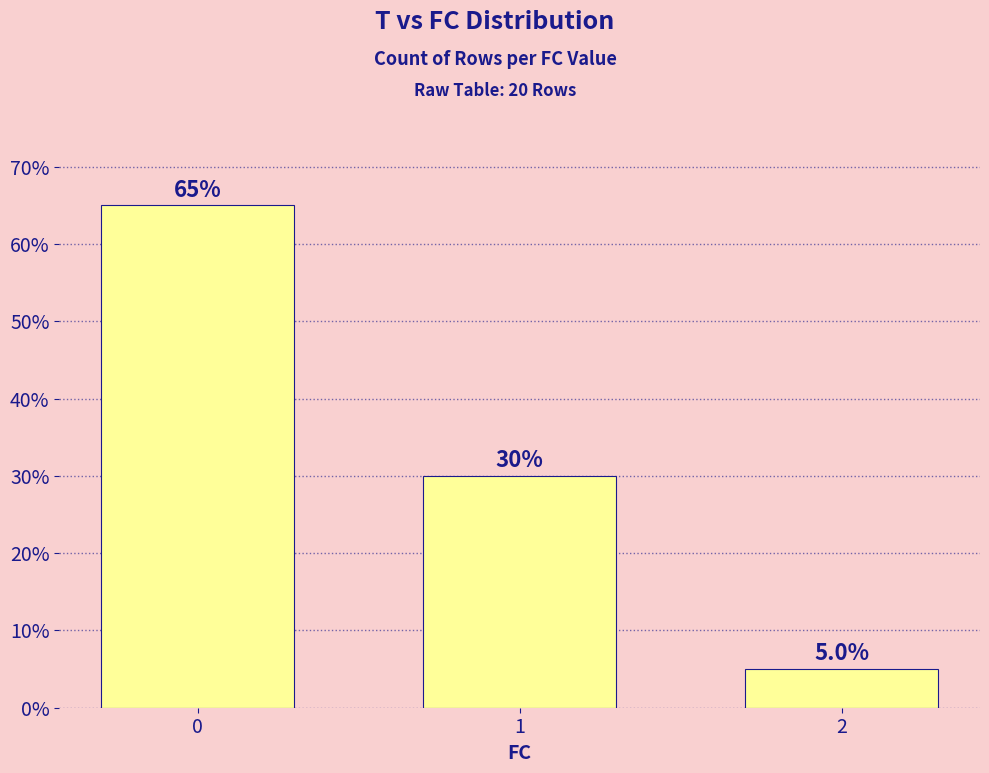

Count the values in the range 5 to 65.

3